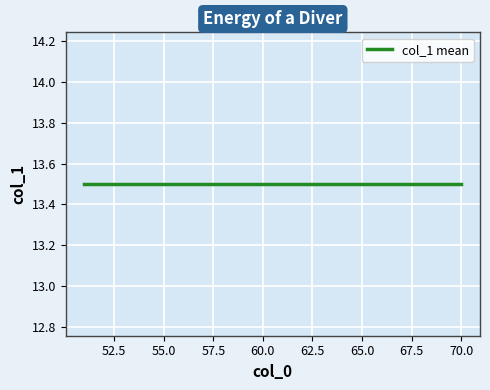

Which category has the lowest value across all series?

51